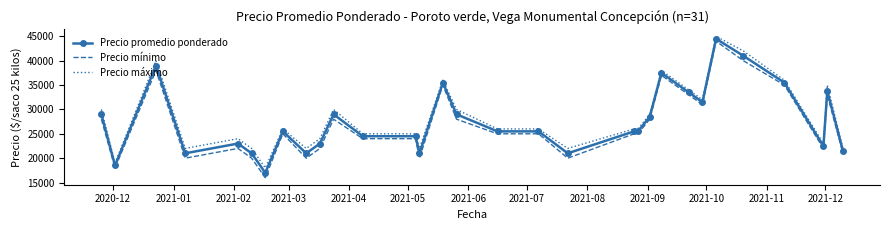

What is the lowest value of the Precio máximo series?

18000